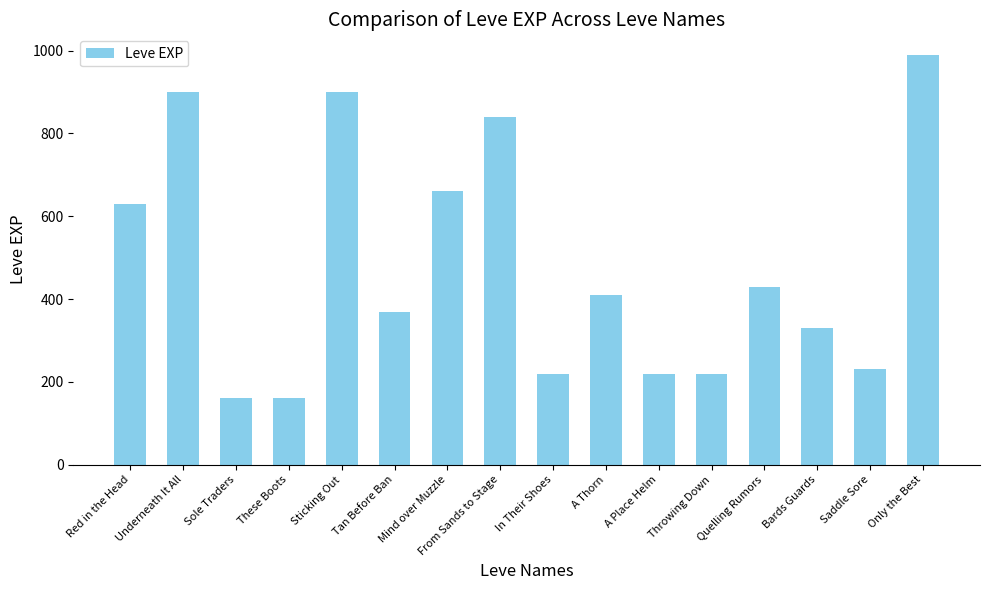

Read the value at Sticking Out.

900